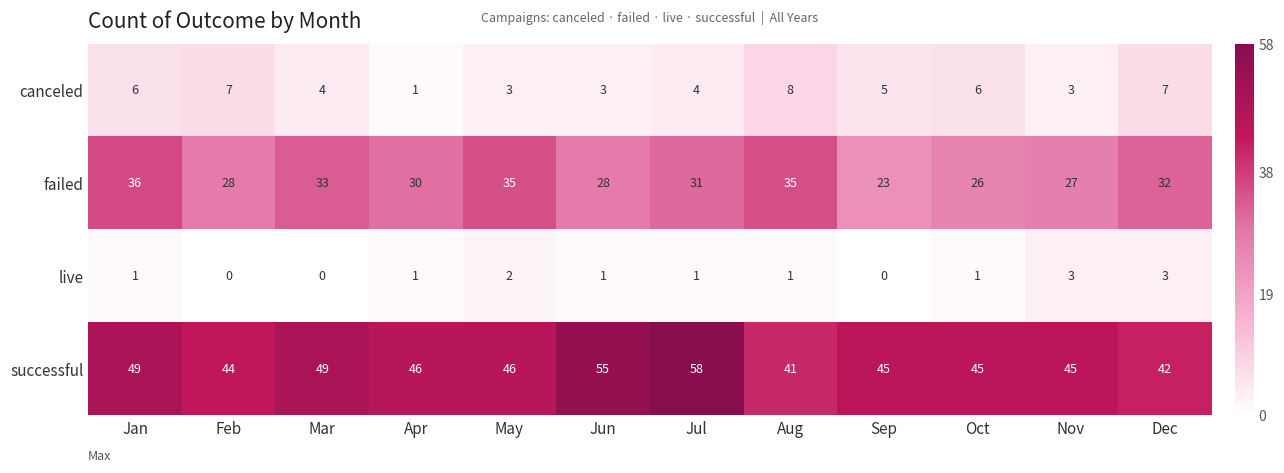

Count the live values in the range 1 to 2.

7